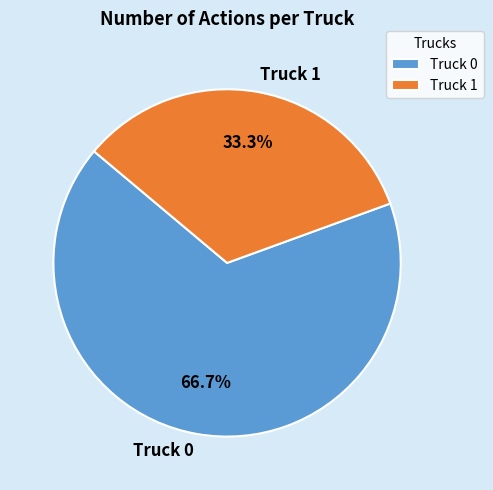

The Truck 1 slice represents 27% of the pie. True or false?

False